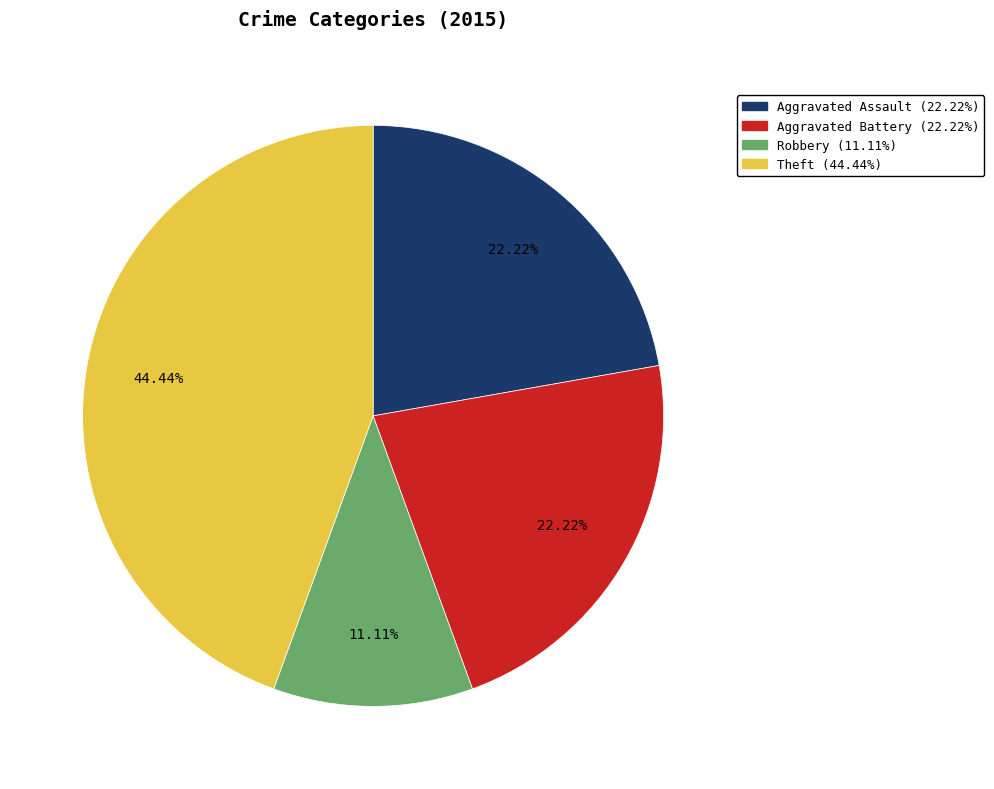

How many slices are in this pie chart?

4